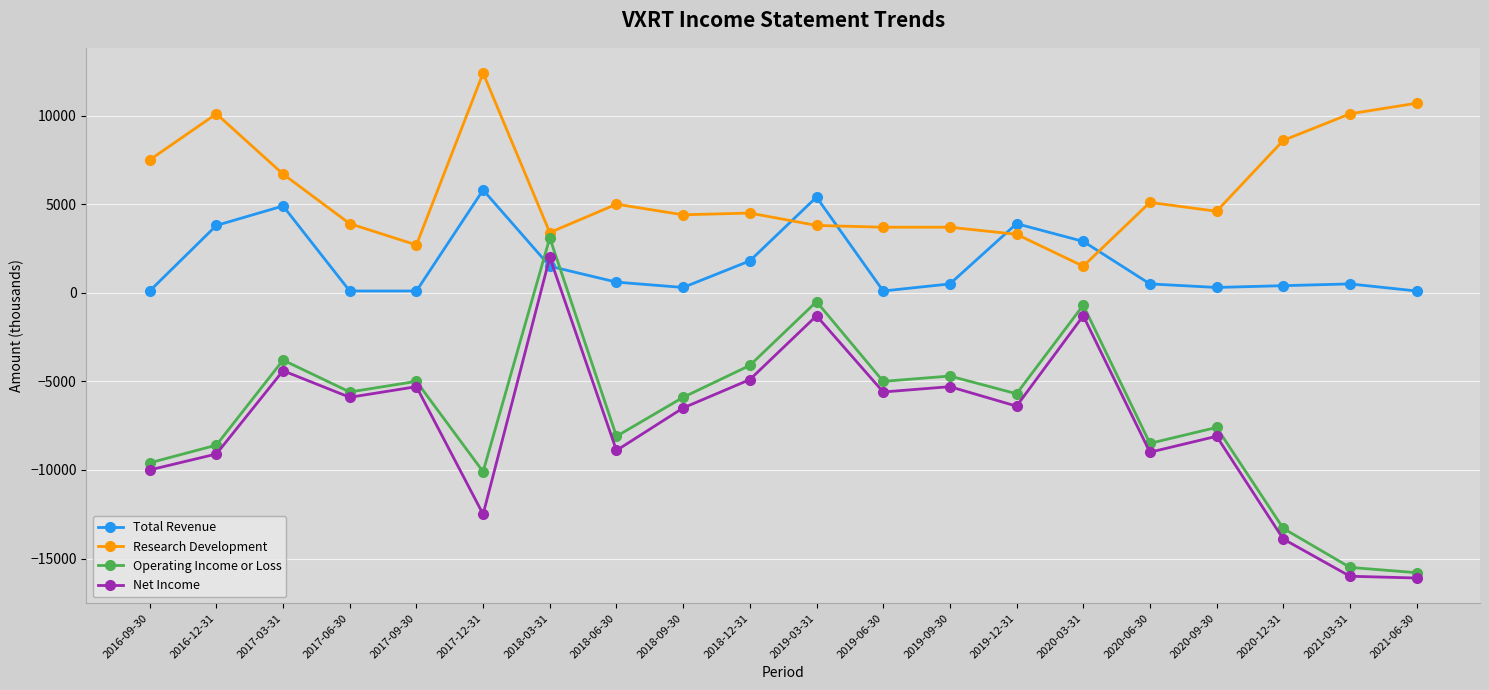

Is it true that Total Revenue equals 100 at 2017-06-30?

True